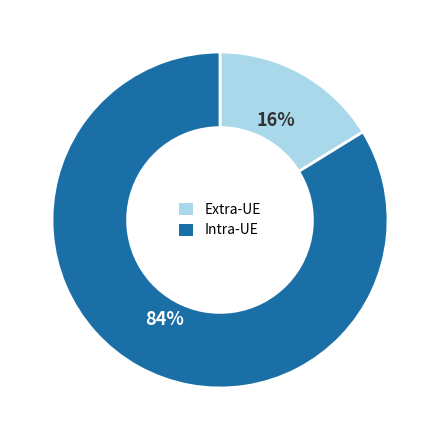

Is there any slice that represents more than half of the pie?

Yes